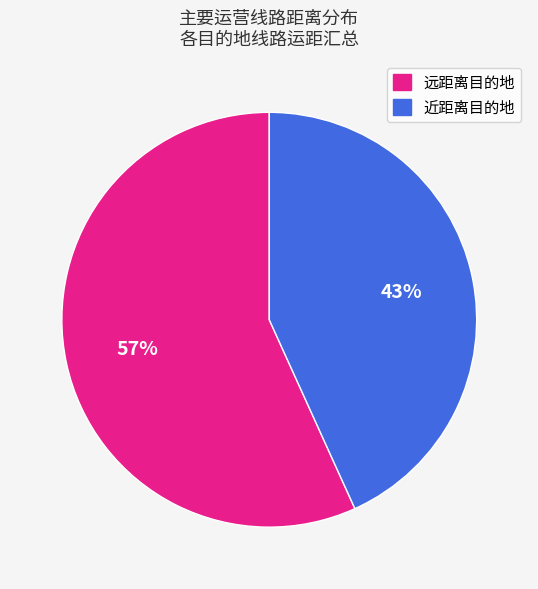

Which category has the biggest portion of the pie?

远距离目的地